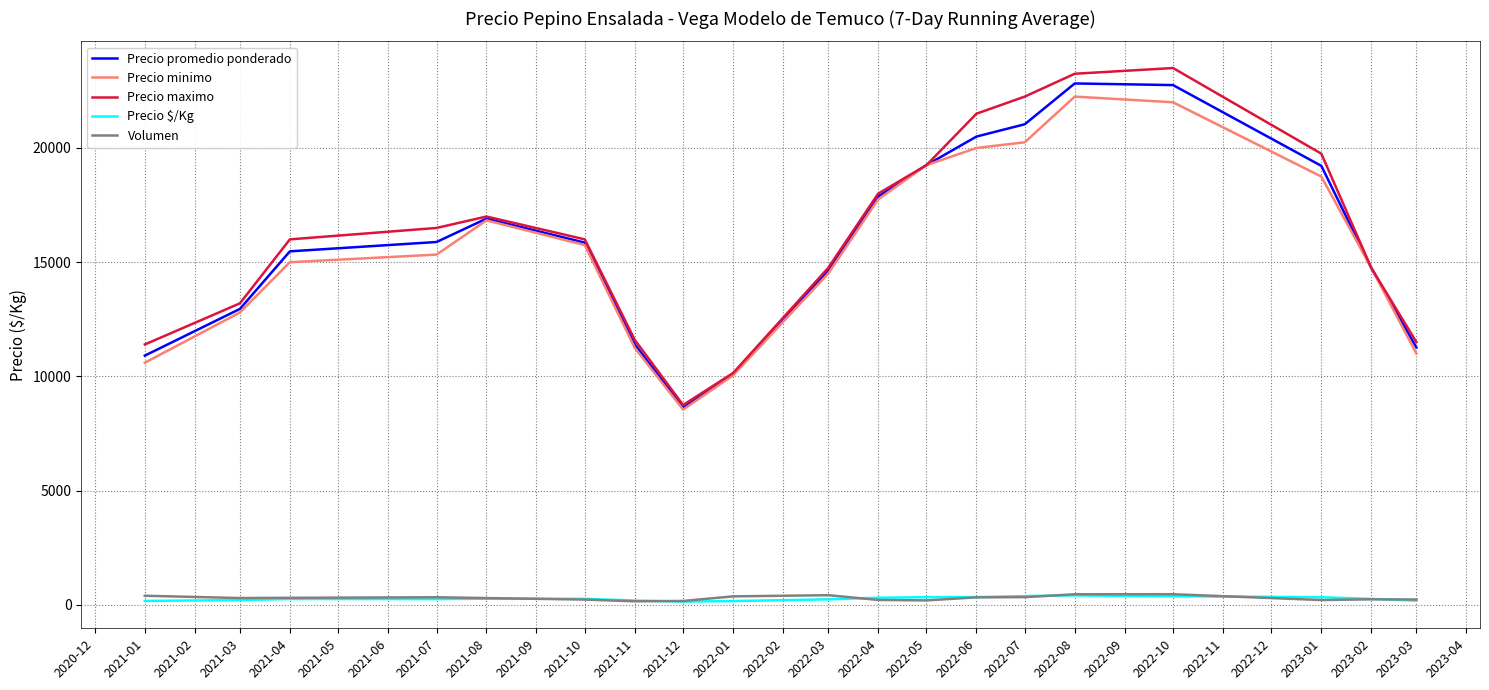

How many values in the Precio minimo series exceed 15333?

10